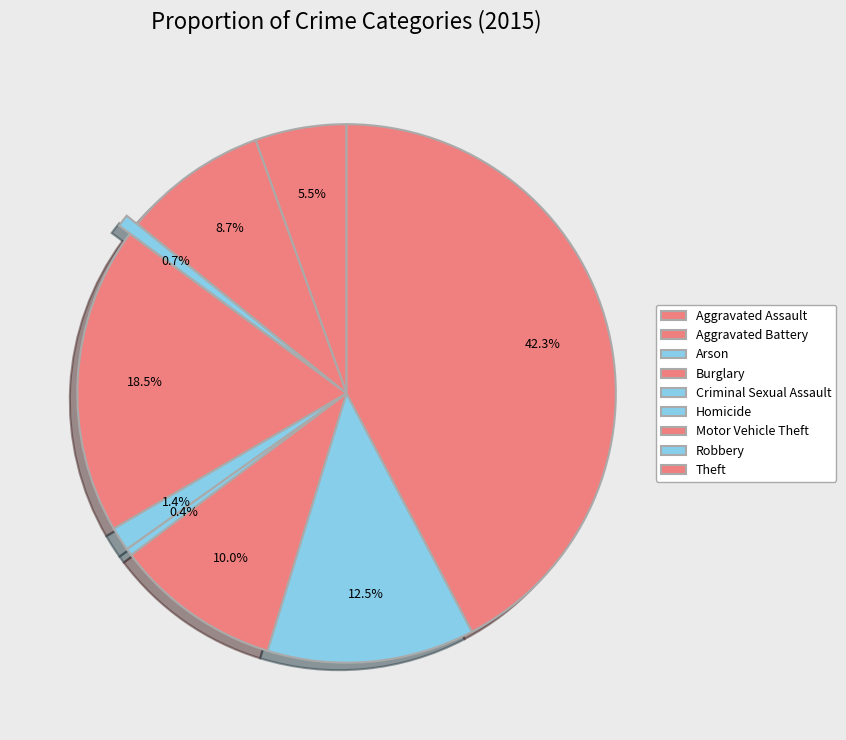

Count the number of slices in the pie.

9